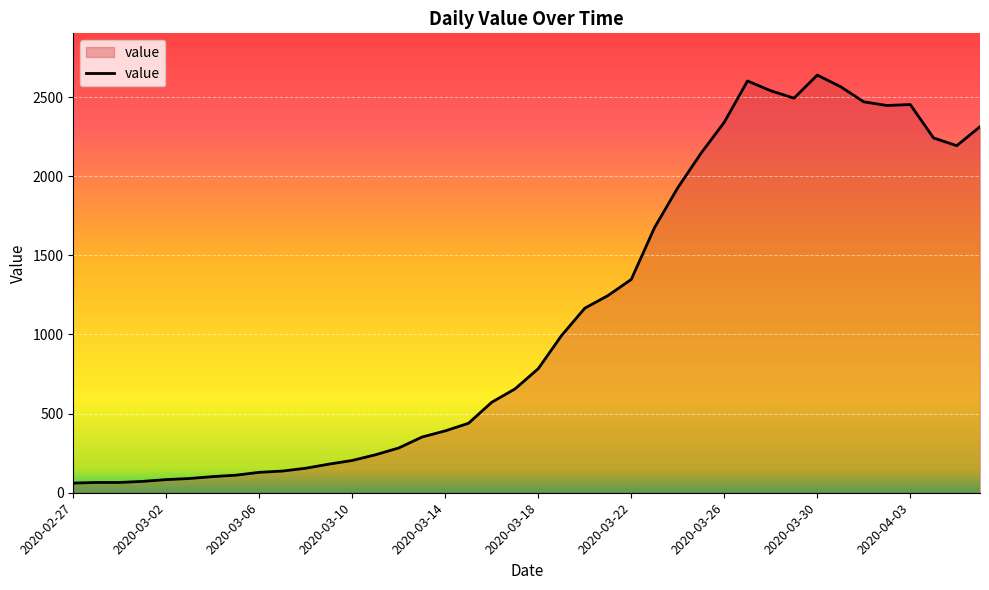

What is the minimum value shown in the chart?

61